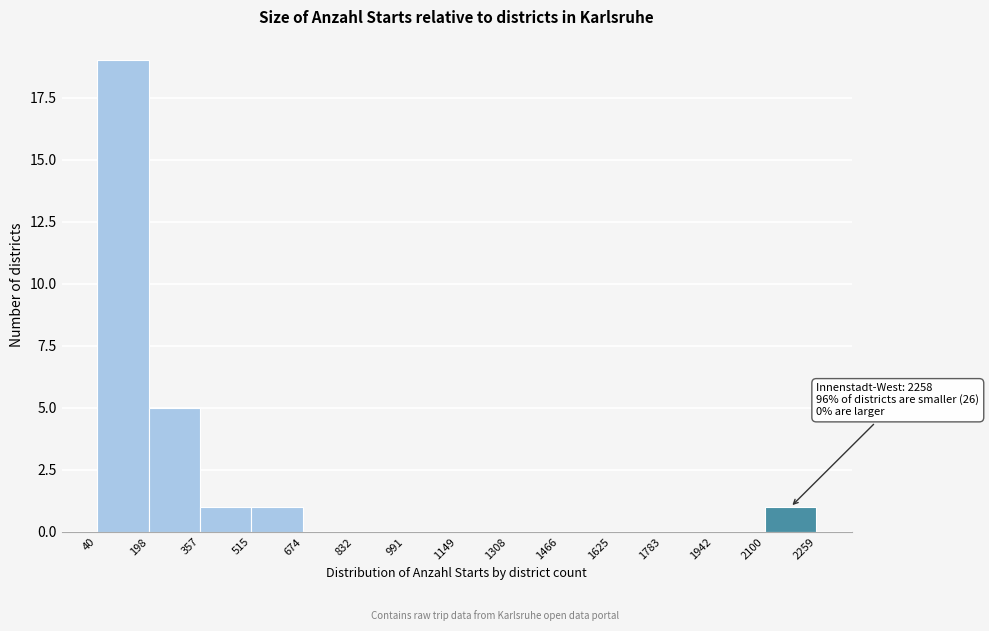

Which range on the x-axis has the tallest bar?

40 to 198